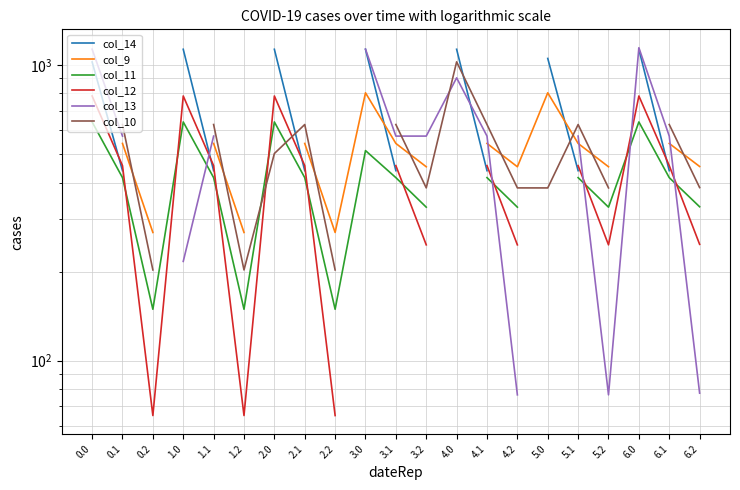

At which label is col_12 closest to 424?

0.1